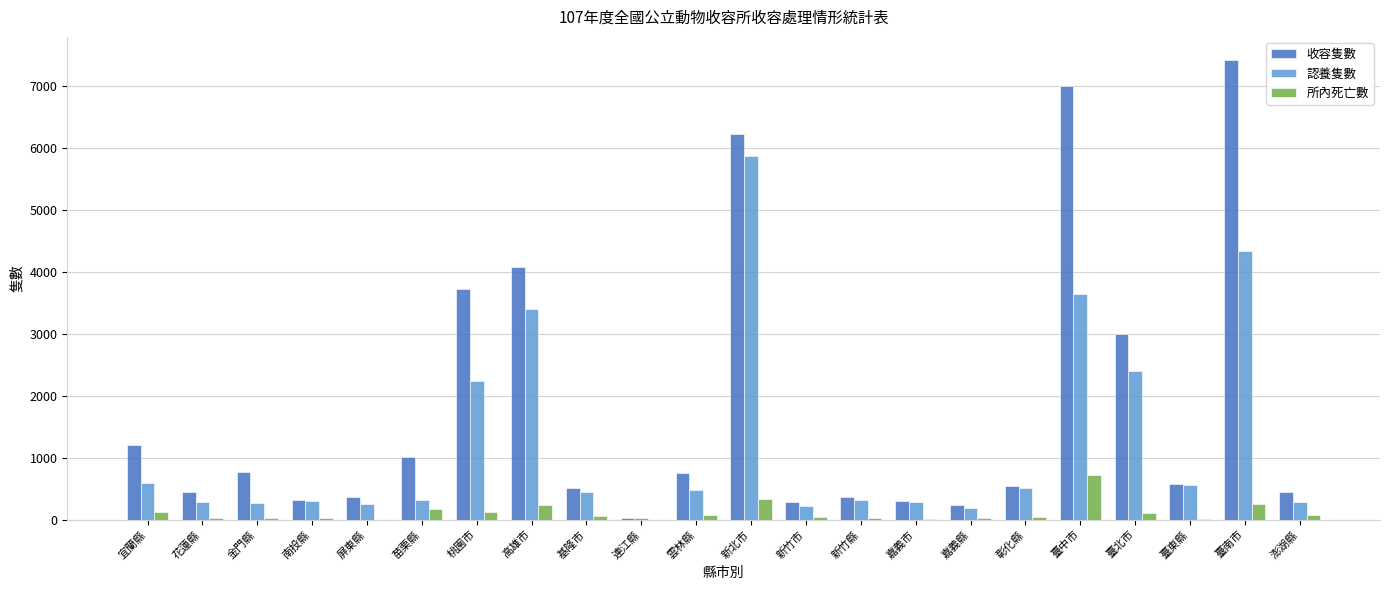

Read the 認養隻數 value at 桃園市, to the nearest 100.

2200